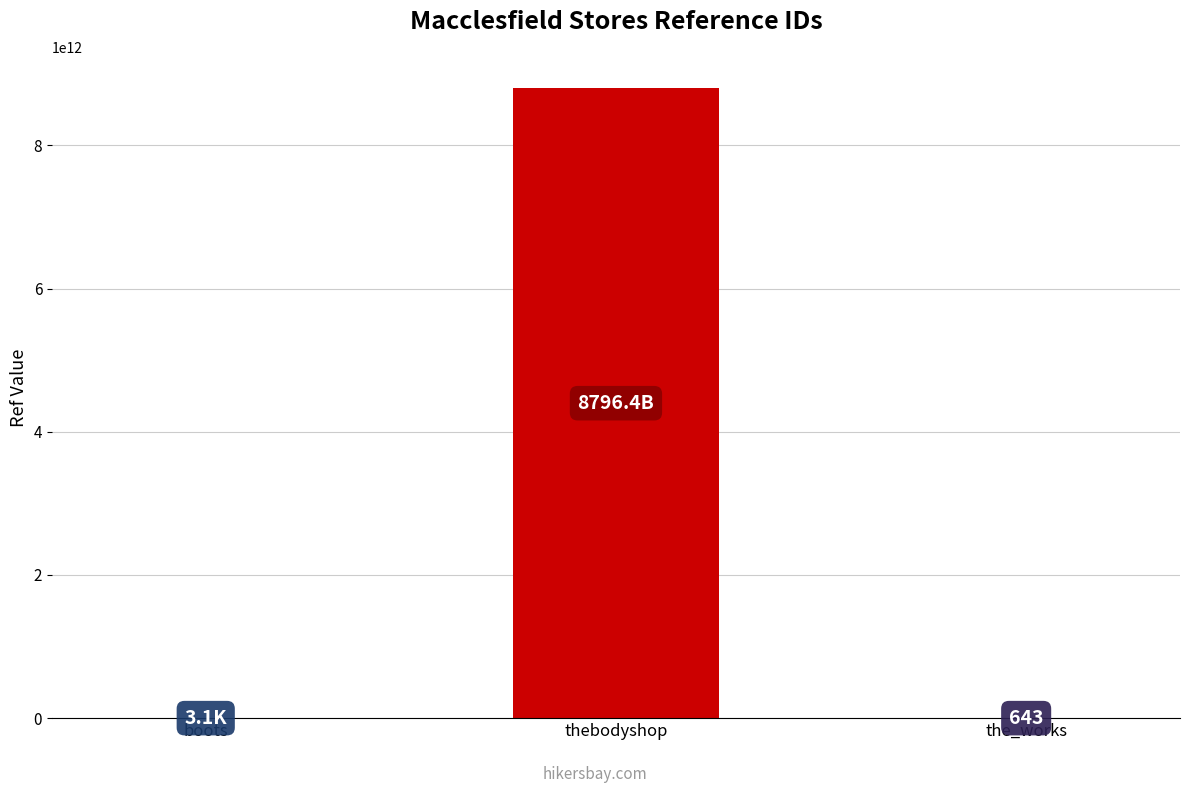

What is the maximum value shown in the chart?

8796406153239